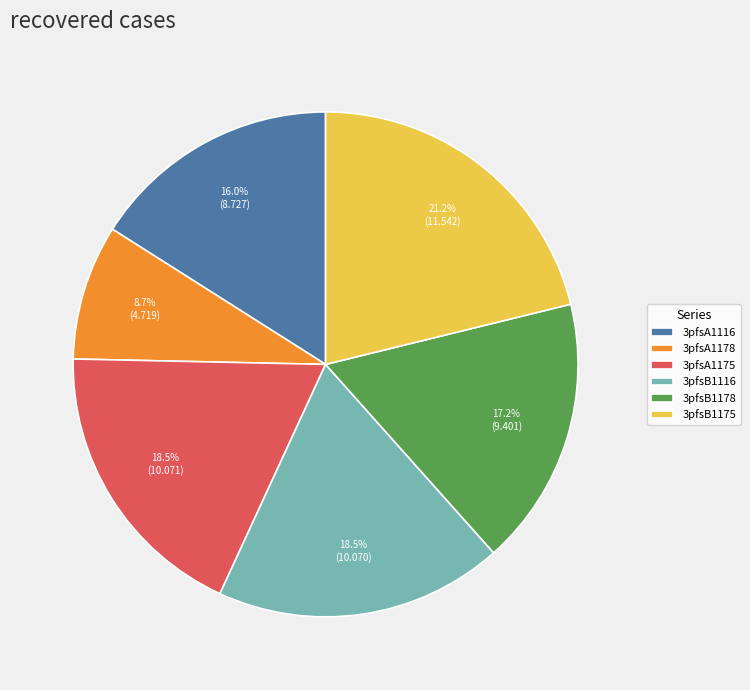

What is the total percentage of 3pfsA1175 and 3pfsA1116?

34.5%